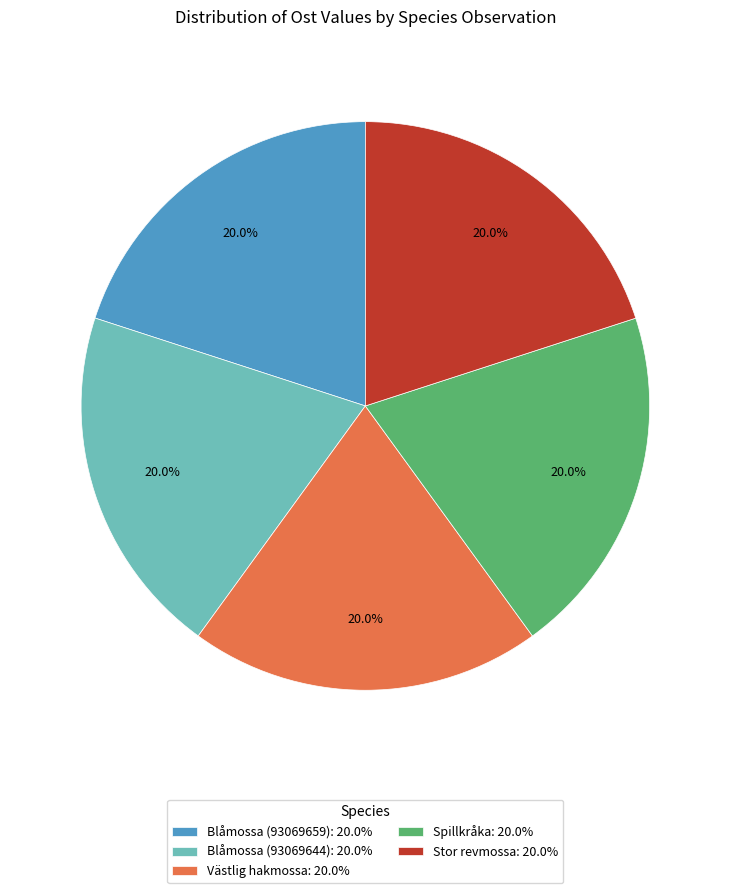

What percentage do Blåmossa (93069659) and Stor revmossa together represent?

40.0%